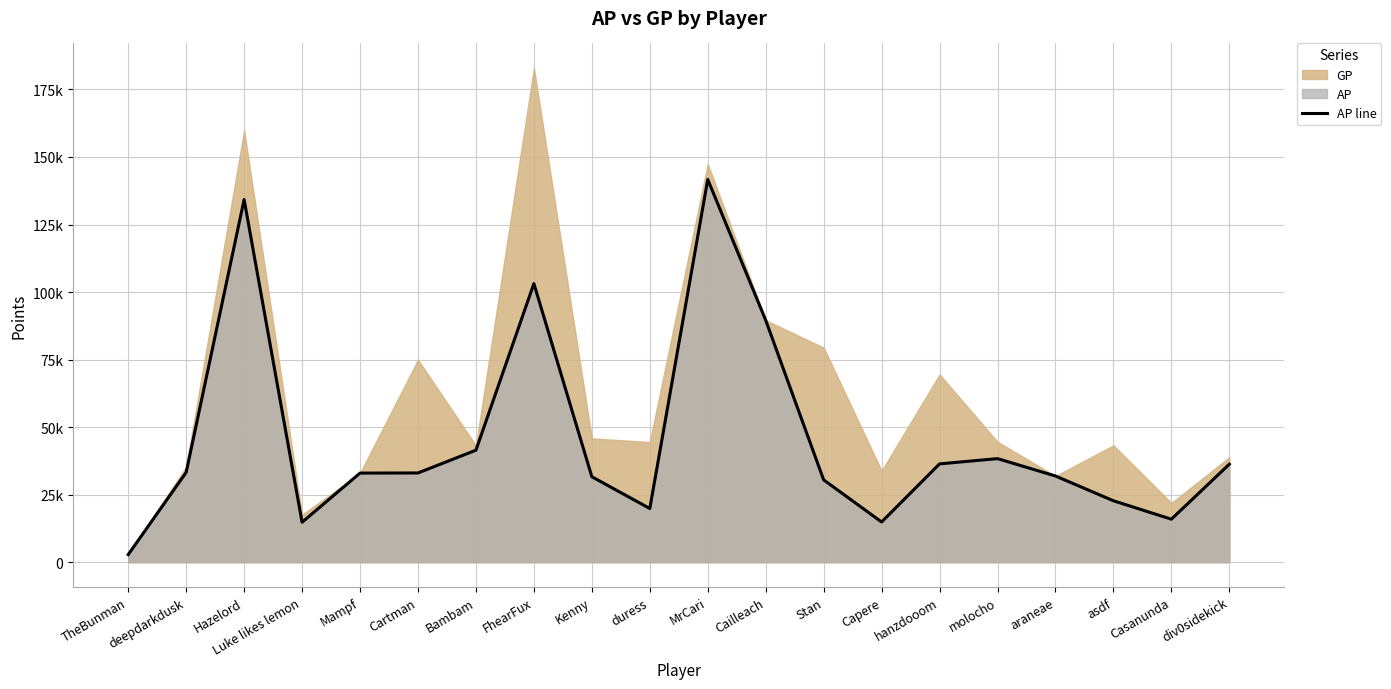

The chart shows a value of 36294 at div0sidekick. True or false?

True